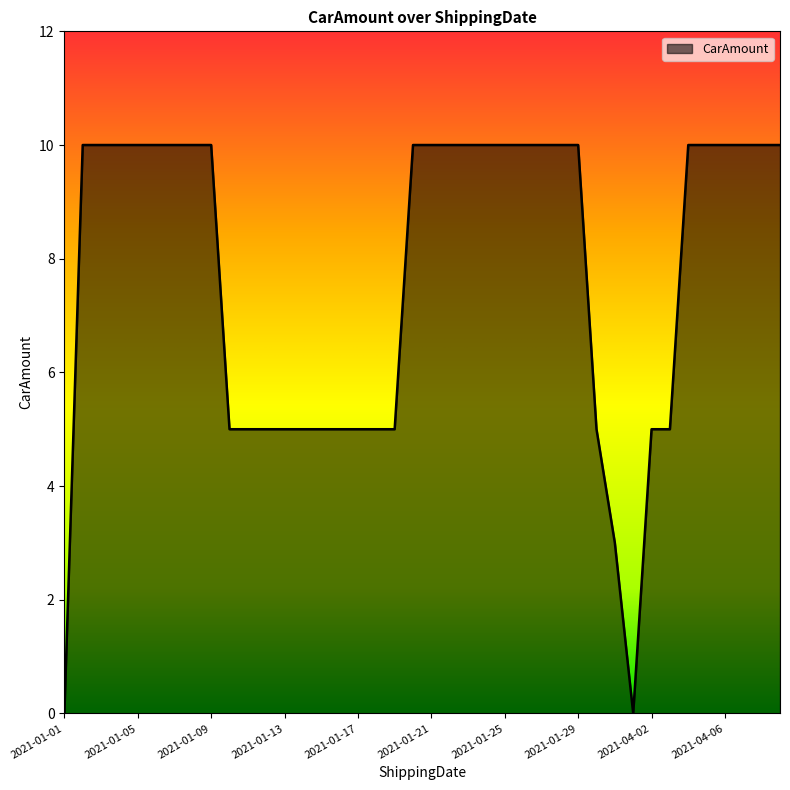

What is the greatest value displayed?

10